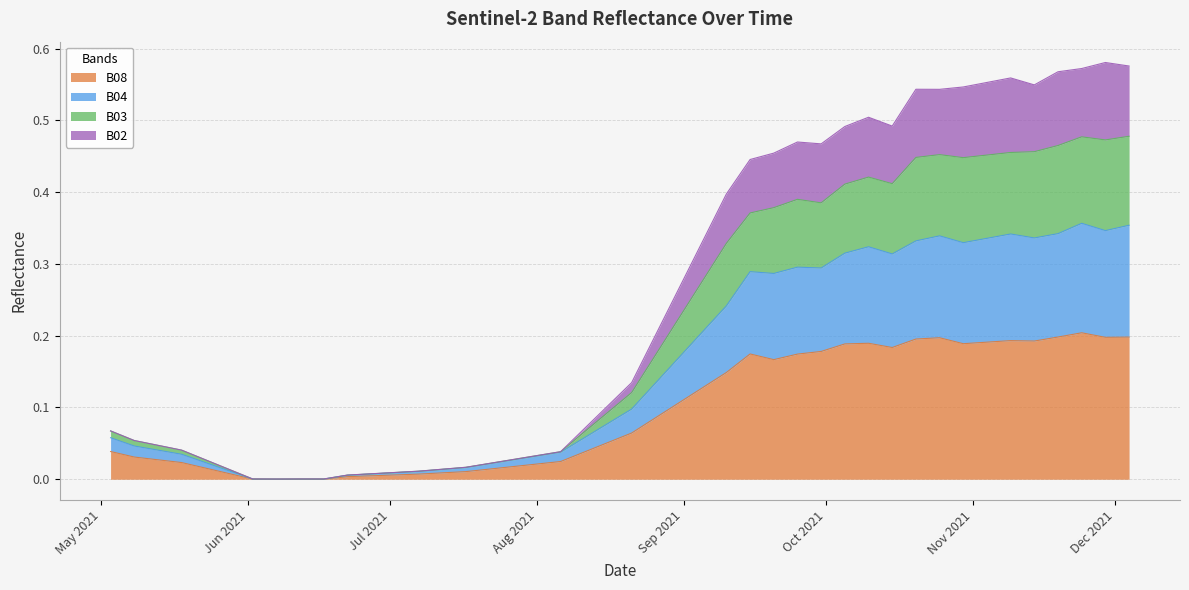

Rank the categories by B03 value from highest to lowest.

2021-12-04, 2021-11-24, 2021-11-29, 2021-11-19, 2021-11-14, 2021-11-09, 2021-10-25, 2021-11-04, 2021-10-20, 2021-10-30, 2021-10-10, 2021-10-15, 2021-10-05, 2021-09-25, 2021-09-30, 2021-09-20, 2021-09-15, 2021-09-10, 2021-09-05, 2021-08-31, 2021-08-26, 2021-08-21, 2021-08-16, 2021-05-03, 2021-08-11, 2021-05-08, 2021-05-18, 2021-08-06, 2021-08-01, 2021-07-27, 2021-05-23, 2021-07-22, 2021-07-17, 2021-05-28, 2021-07-07, 2021-06-22, 2021-06-02, 2021-06-12, 2021-06-17, 2021-06-07